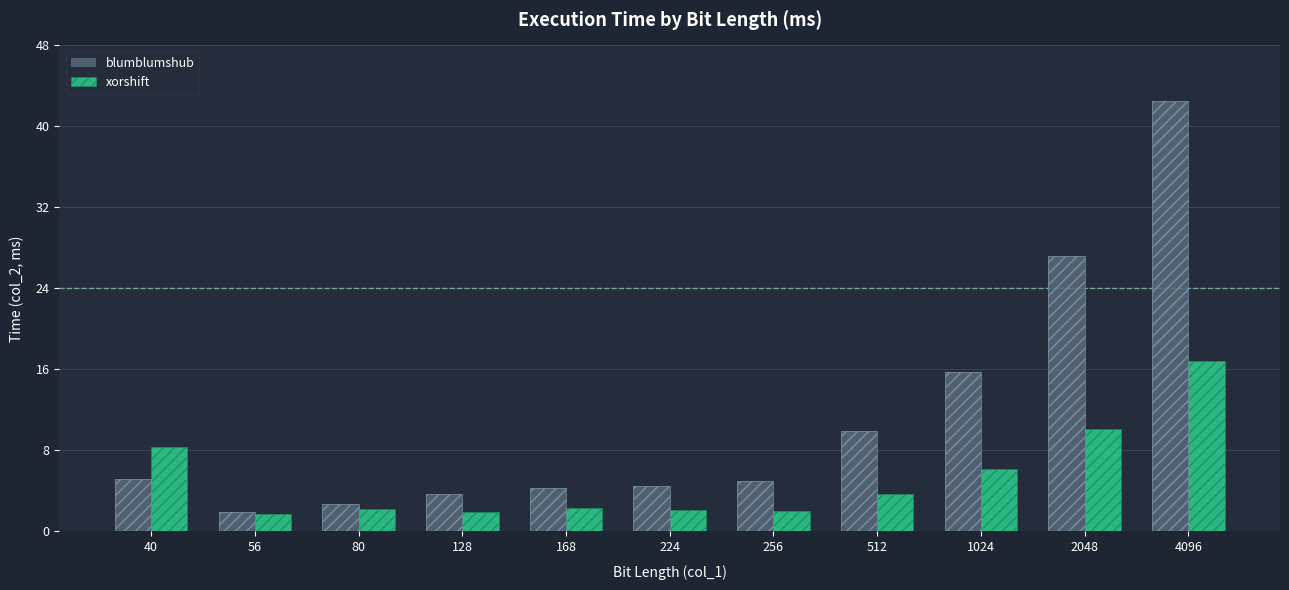

What is the difference between the second highest and minimum values in the xorshift series?

8.4